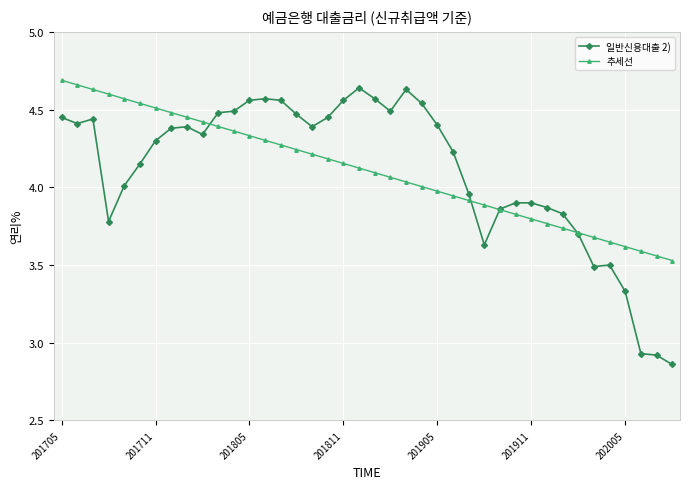

Which series has the widest spread of values?

일반신용대출 2)